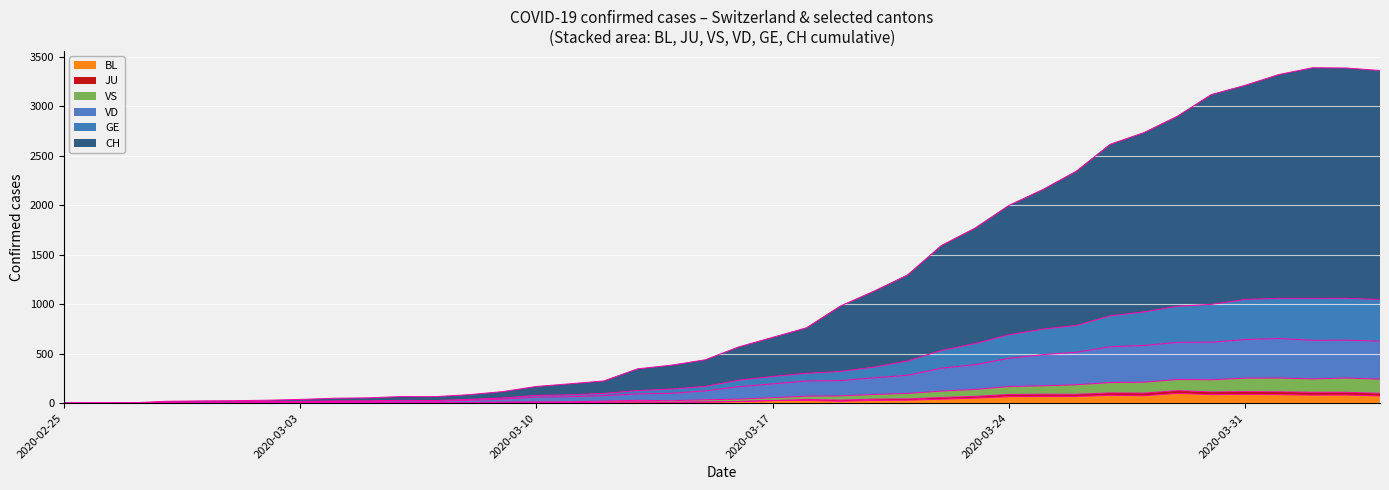

Reading left to right, extract all data points from this chart.

CH: 0	2	3	19	23	25	30	38	50	54	67	66	86	117	169	196	225	347	384	438	569	665	761	980	1131	1296	1593	1769	1998	2157	2344	2615	2733	2900	3118	3211	3320	3389	3386	3361
GE: 0	1	1	9	11	12	14	18	22	23	29	27	38	53	79	85	99	127	143	170	233	270	302	320	365	427	533	603	692	748	786	883	922	980	998	1048	1059	1059	1060	1047
JU: 0	0	0	0	1	1	1	1	1	1	4	4	4	4	5	3	9	12	8	12	17	26	38	31	41	43	58	69	88	91	90	104	102	127	114	117	115	110	110	100
VD: 0	0	0	7	8	9	11	14	18	18	22	20	29	40	61	65	76	94	100	124	167	195	224	228	256	282	354	389	454	490	514	570	583	615	616	643	653	635	636	626
VS: 0	0	0	3	4	5	5	6	7	4	7	4	7	11	13	14	21	29	25	34	41	55	71	73	88	98	122	139	168	175	186	208	212	239	236	253	254	245	254	242
BL: 0	0	0	0	1	1	1	1	1	1	4	4	4	4	5	3	9	12	8	12	17	26	27	19	27	30	40	51	66	68	68	79	75	99	86	88	86	81	82	73